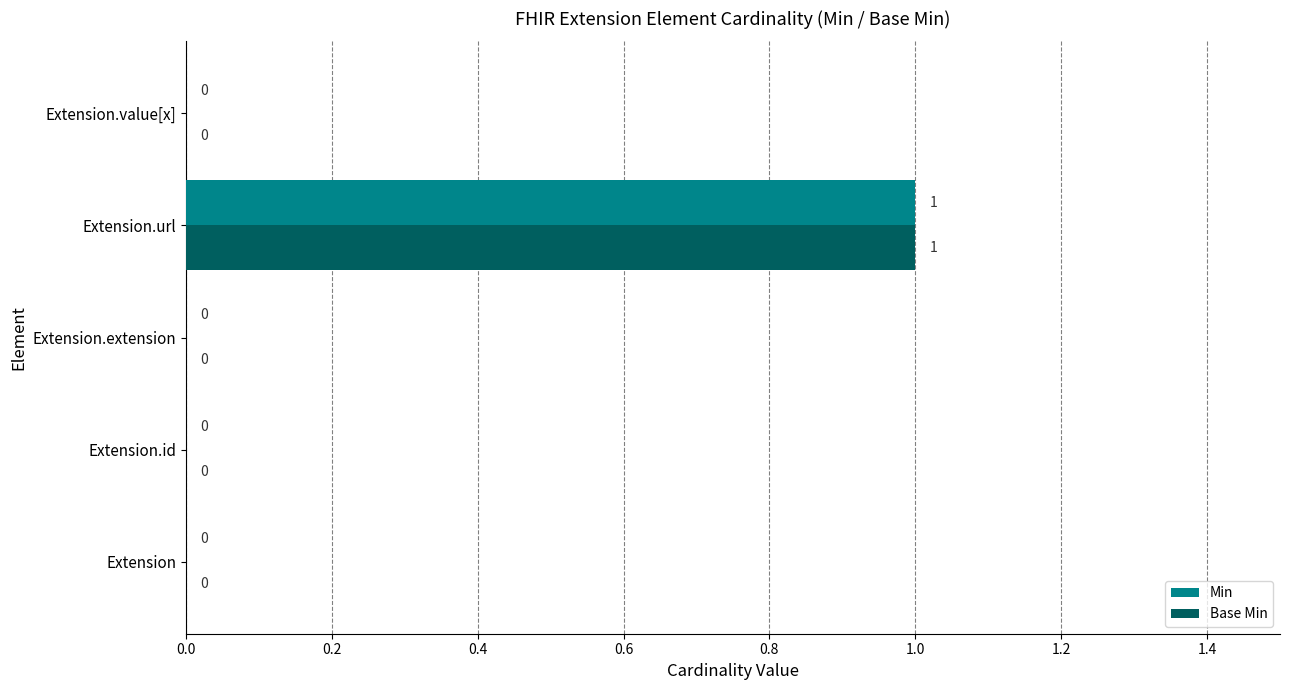

What are all the series names shown in the legend?

Min, Base Min